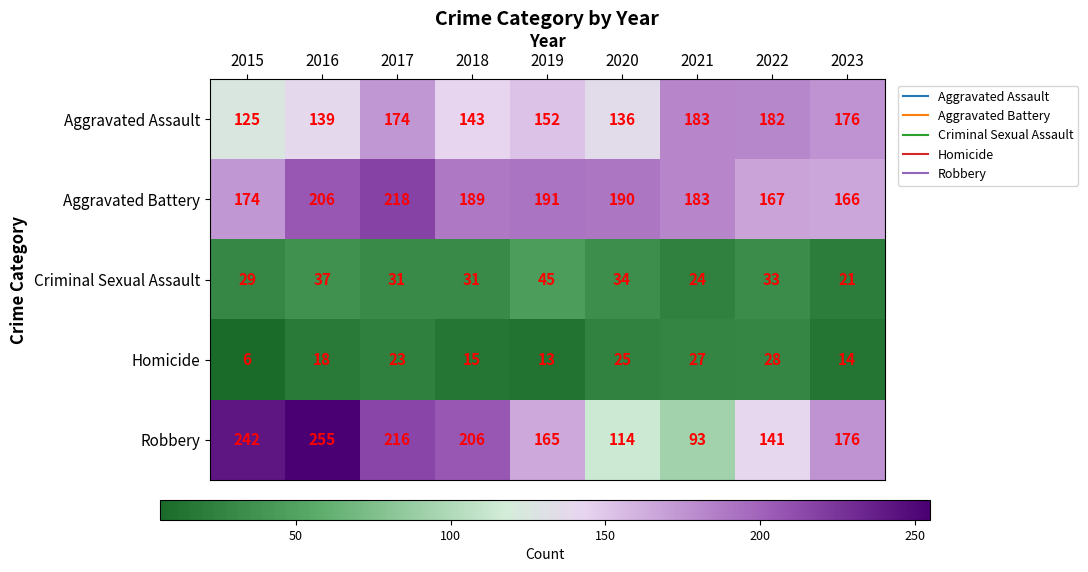

Which category has the lowest value in the Criminal Sexual Assault series?

2023